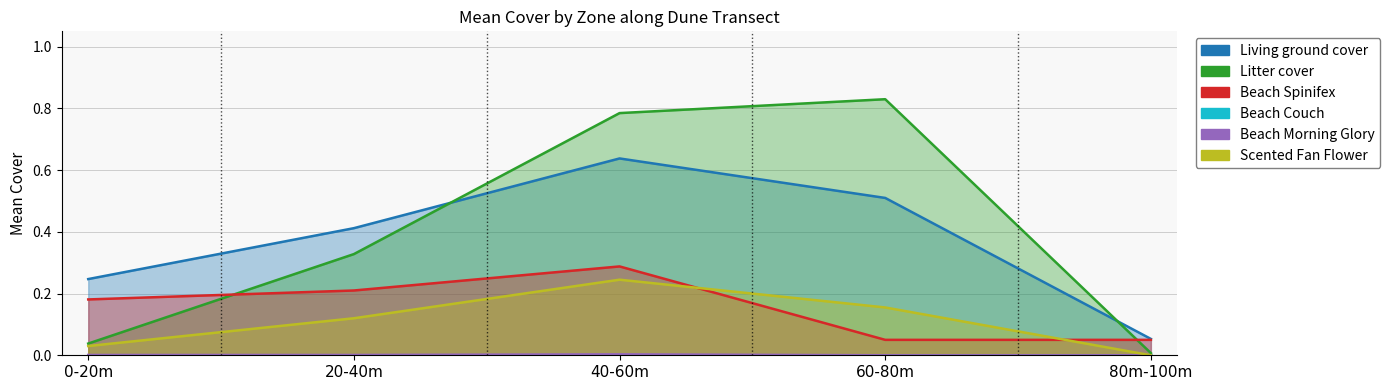

At which category does Litter cover reach its first local peak?

60-80m